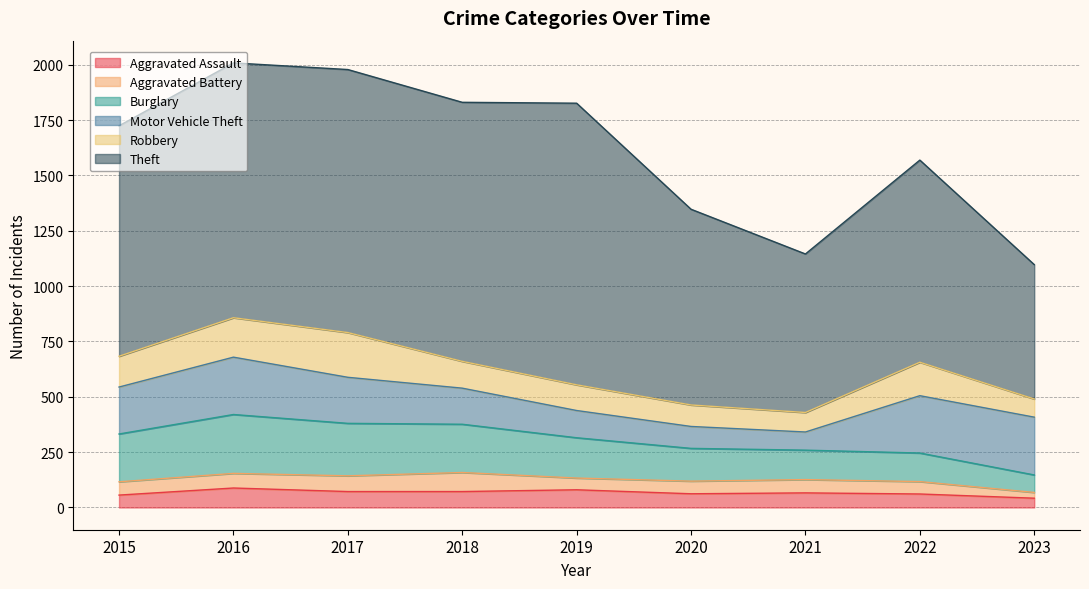

The Burglary series shows 314 at 2018. True or false?

False